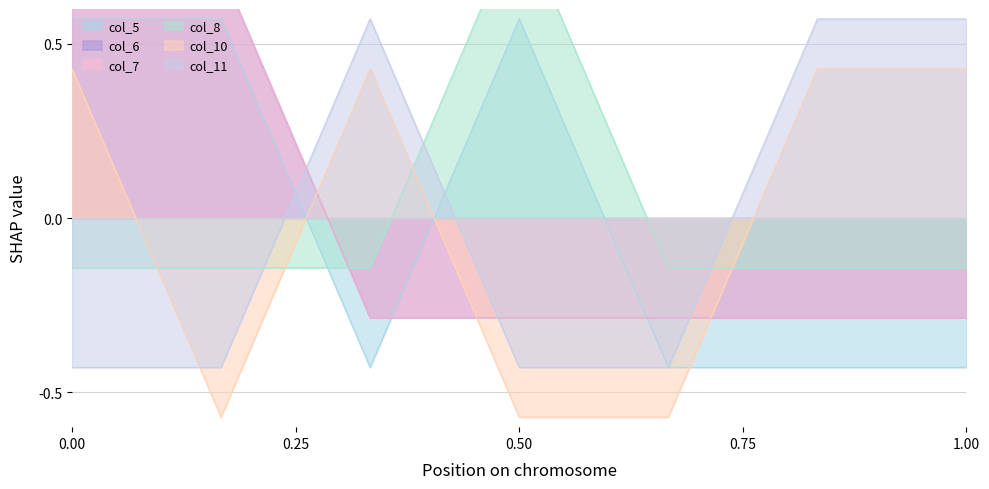

How many col_7 values are between 0 and 1?

2